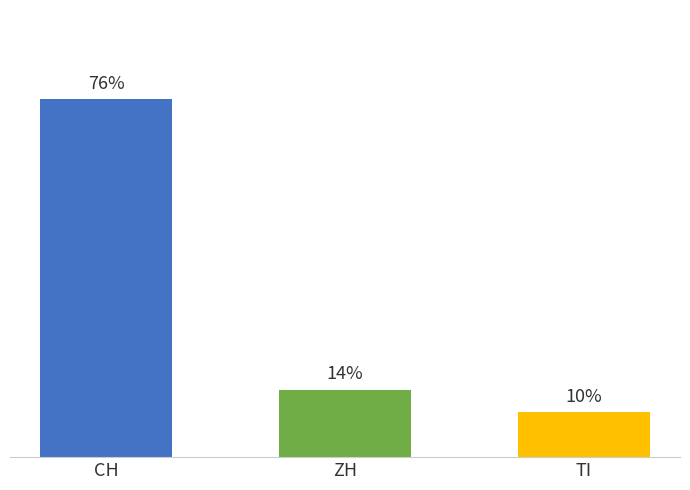

What is the difference between the values at ZH and TI?

1